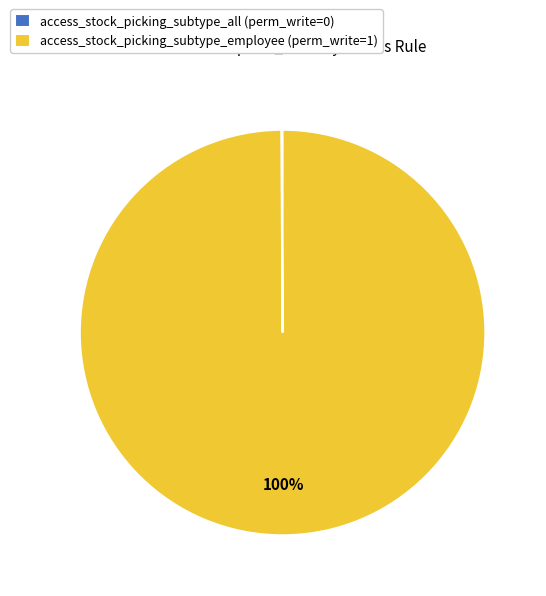

True or false: access_stock_picking_subtype_employee (perm_write=1) accounts for 100% of the total.

True